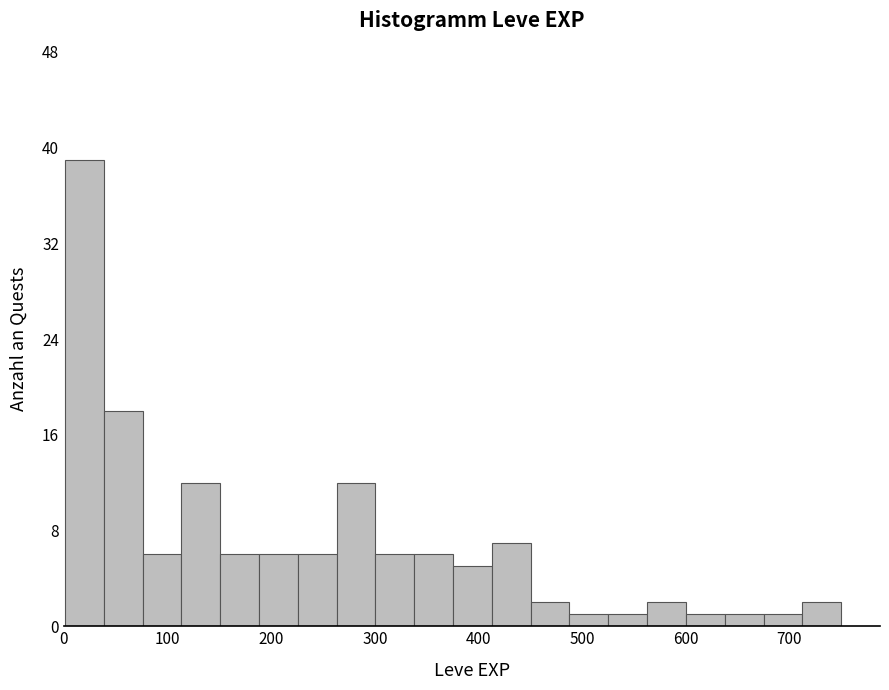

Around what value on the x-axis is the tallest bar? Give the approximate position of its centre, as read against the axis.

20